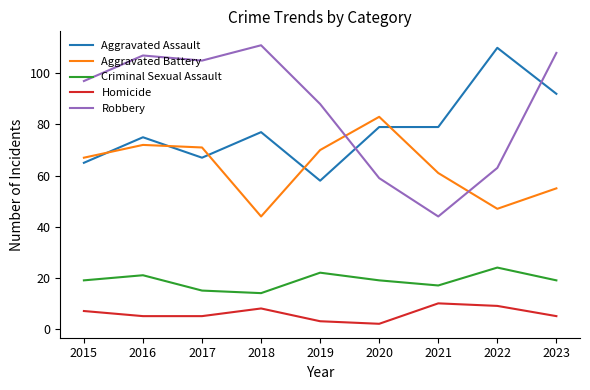

What is the spread (max minus min) of values at 2023?

103